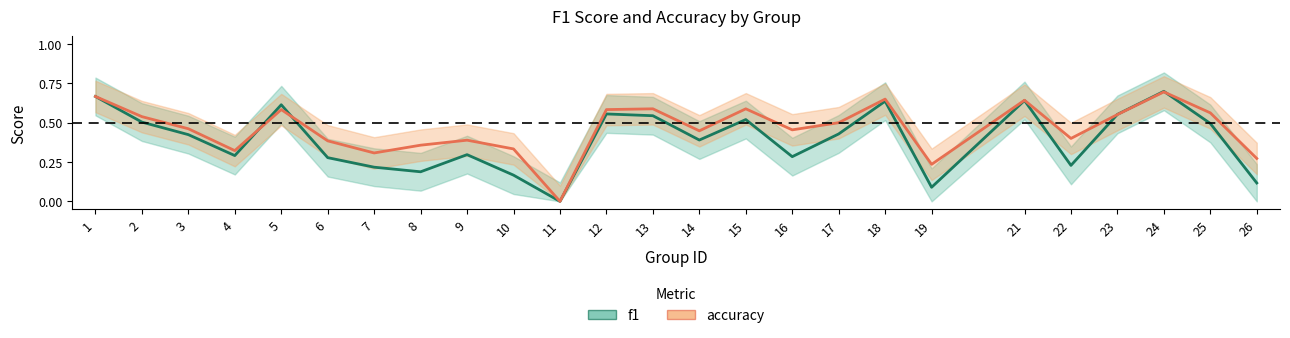

The accuracy series shows 0.8 at 3. True or false?

False